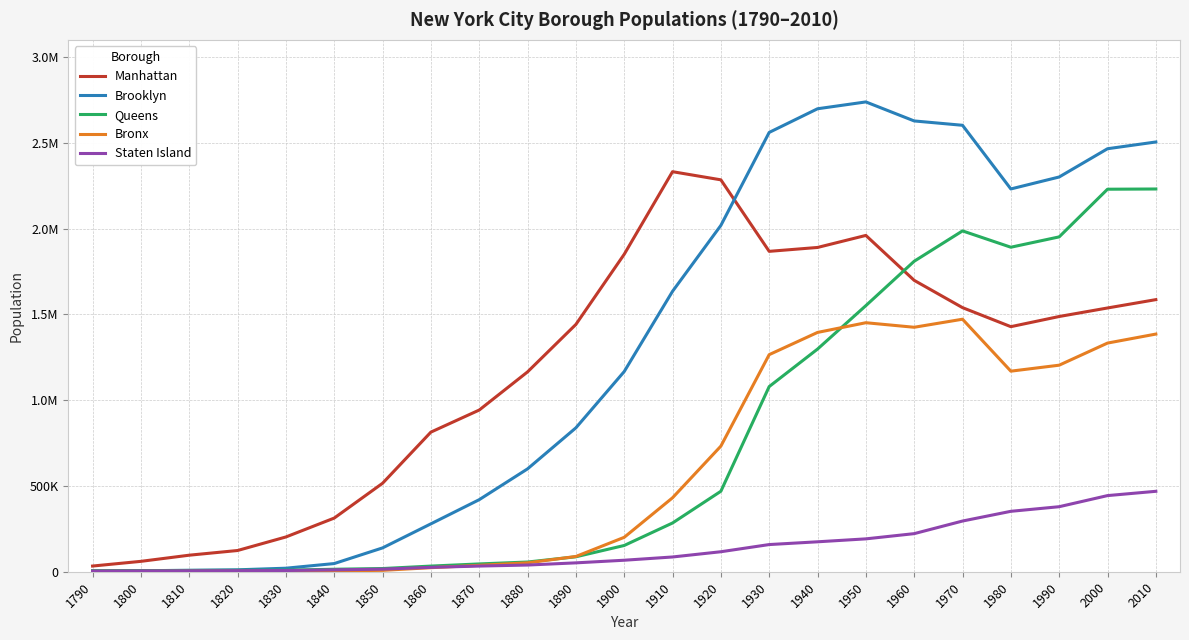

What are all the series names shown in the legend?

Manhattan, Brooklyn, Queens, Bronx, Staten Island